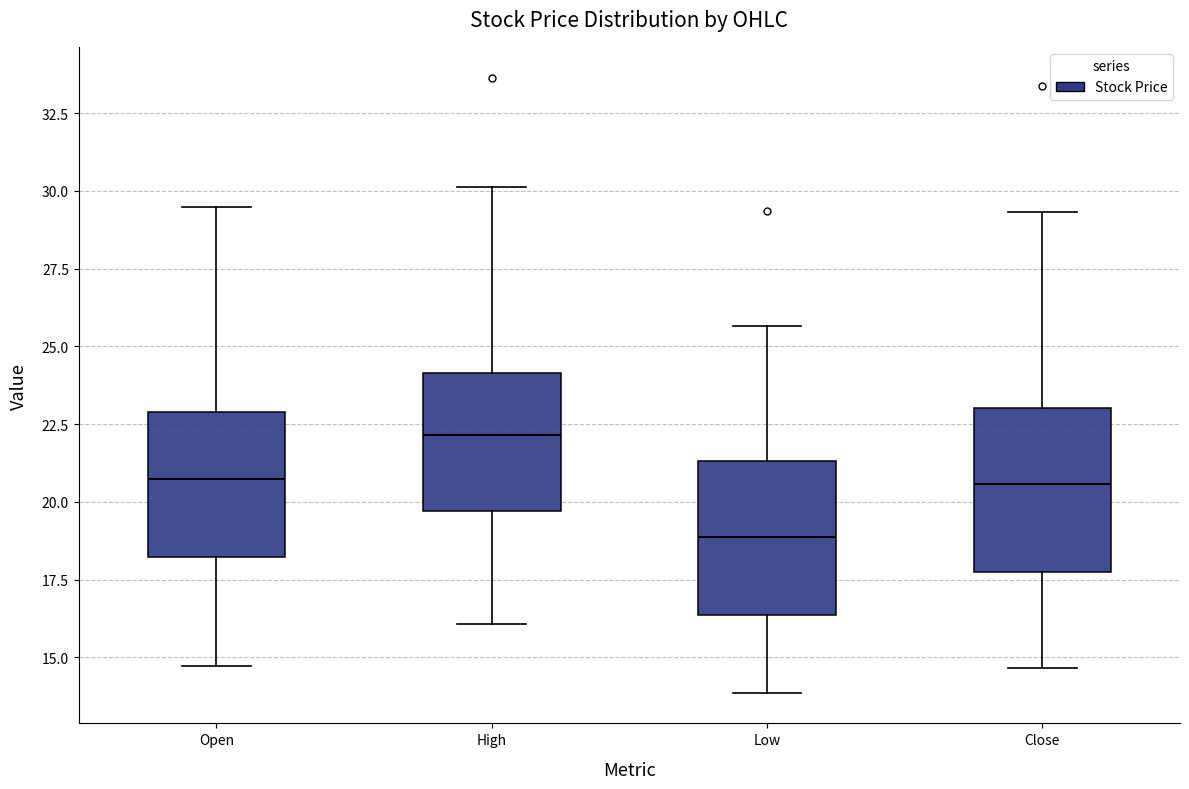

Where does the upper whisker of the box for Open end on the y-axis? The values are not printed on the chart, so give them approximately, as read against the axis.

29.5